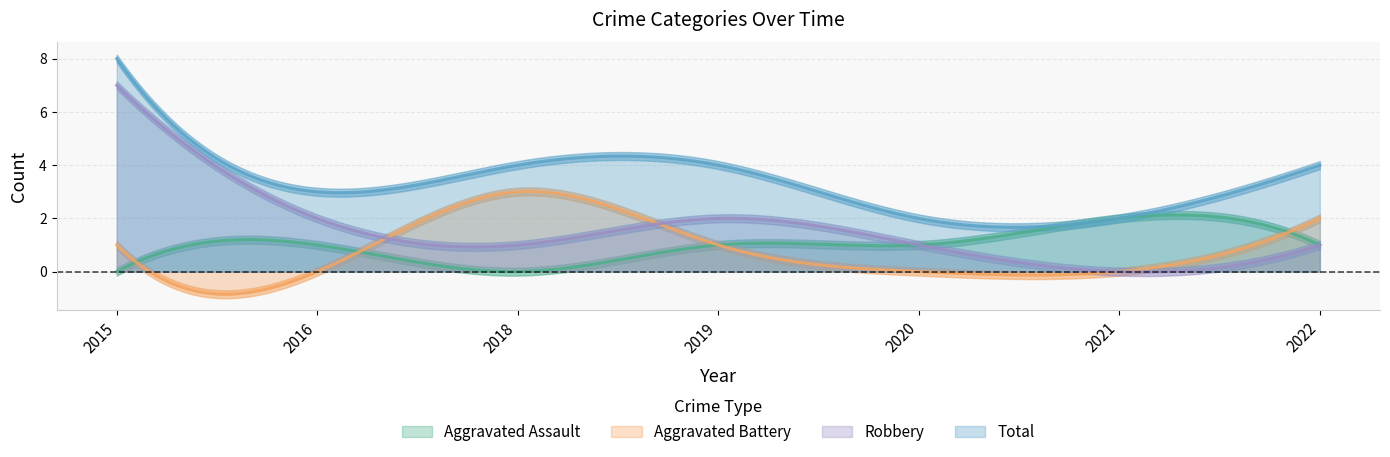

True or false: Aggravated Assault and Total cross at least once.

False